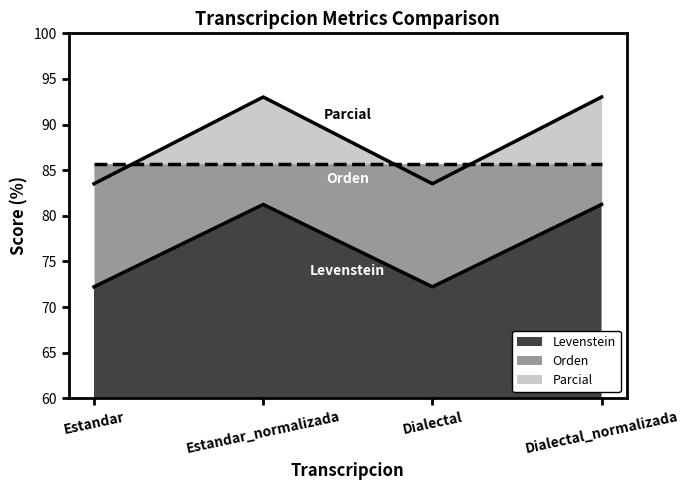

Between Estandar and Dialectal, which is larger?

Estandar